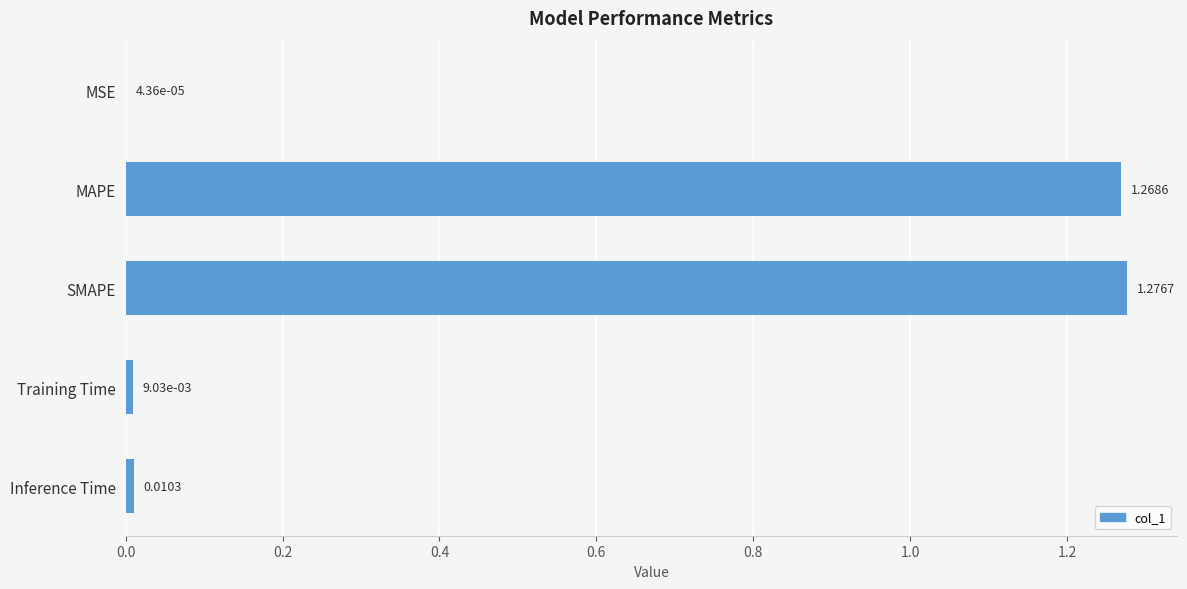

What is the sum of all values?

2.6